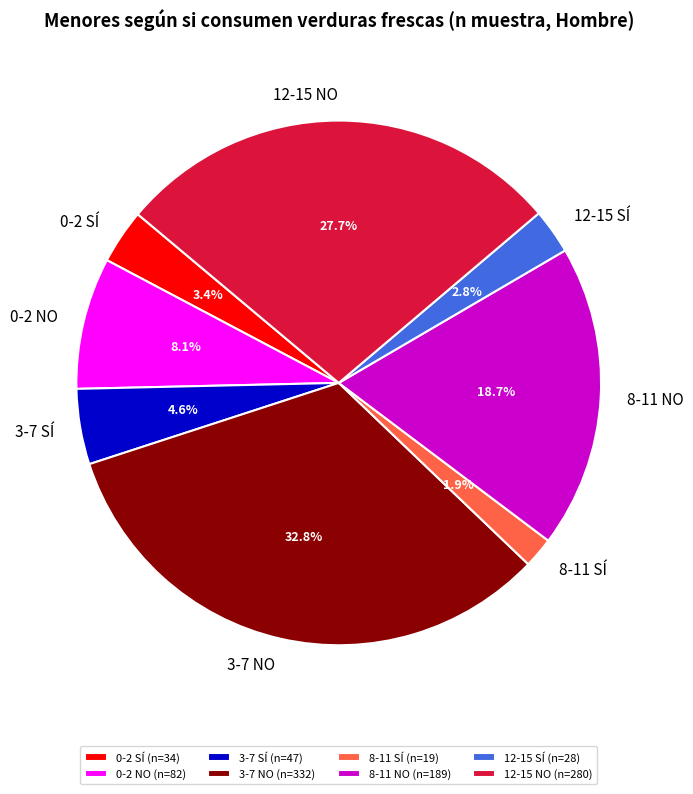

To the nearest percent, what is the difference between the largest and smallest slice percentages?

31%